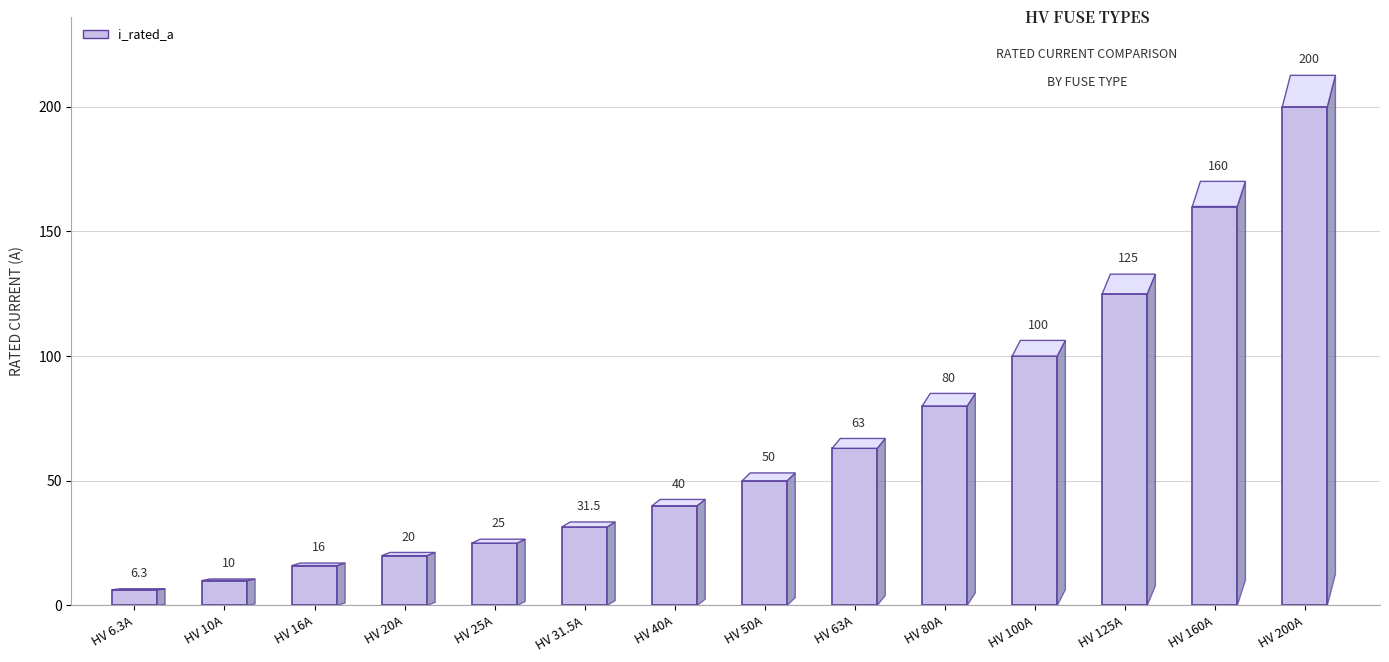

What is the change in value from HV 50A to HV 200A?

+150.0